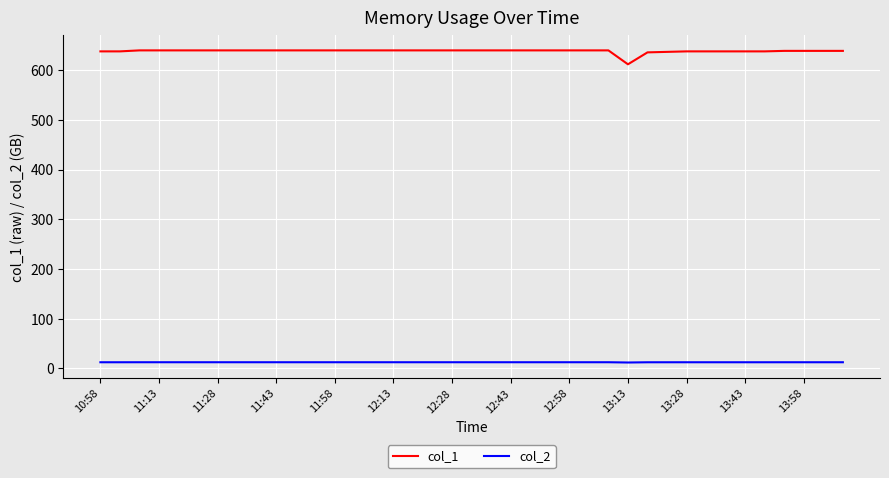

At how many categories does at least one series exceed 563?

39